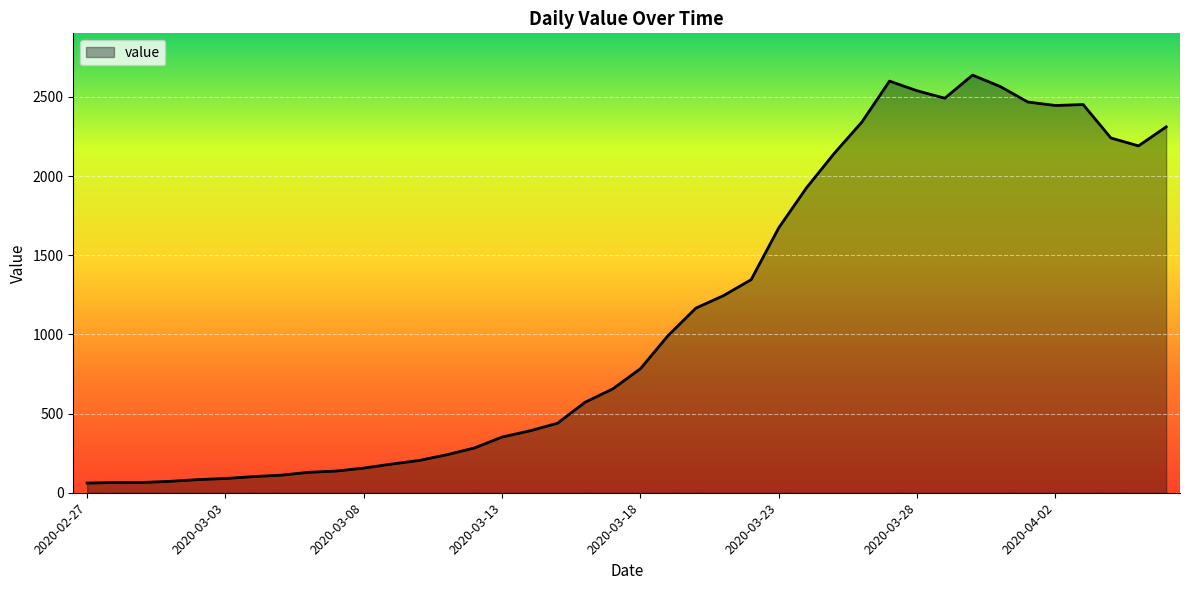

What is the greatest value displayed?

2638